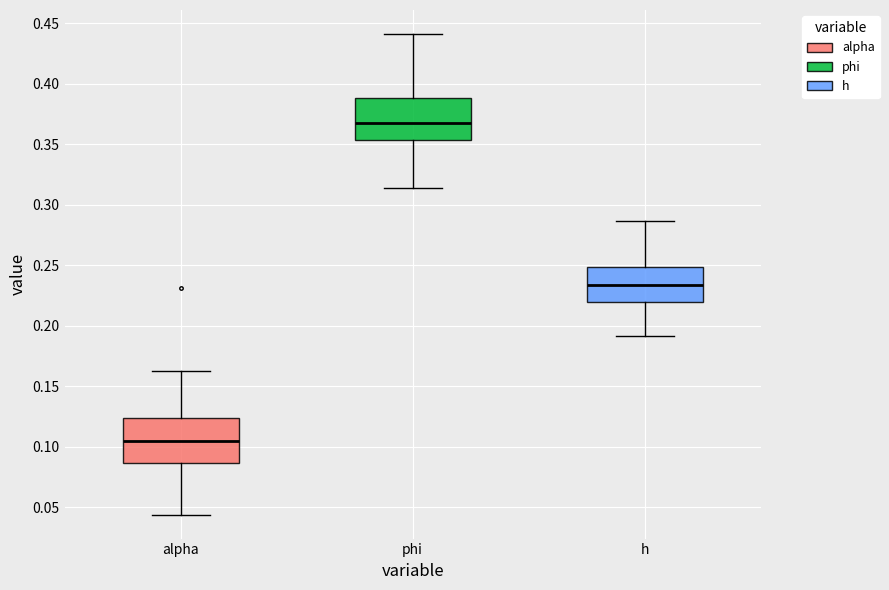

Reading left to right, transcribe this box plot: for each box, give where its median line is, the range the box spans, and where its two whiskers end, as read against the y-axis. The values are not printed on the chart, so give them approximately, as read against the axis.

alpha: median 0.105, box 0.085 to 0.125, whiskers 0.045 to 0.165
phi: median 0.370, box 0.355 to 0.390, whiskers 0.315 to 0.440
h: median 0.235, box 0.220 to 0.250, whiskers 0.190 to 0.285